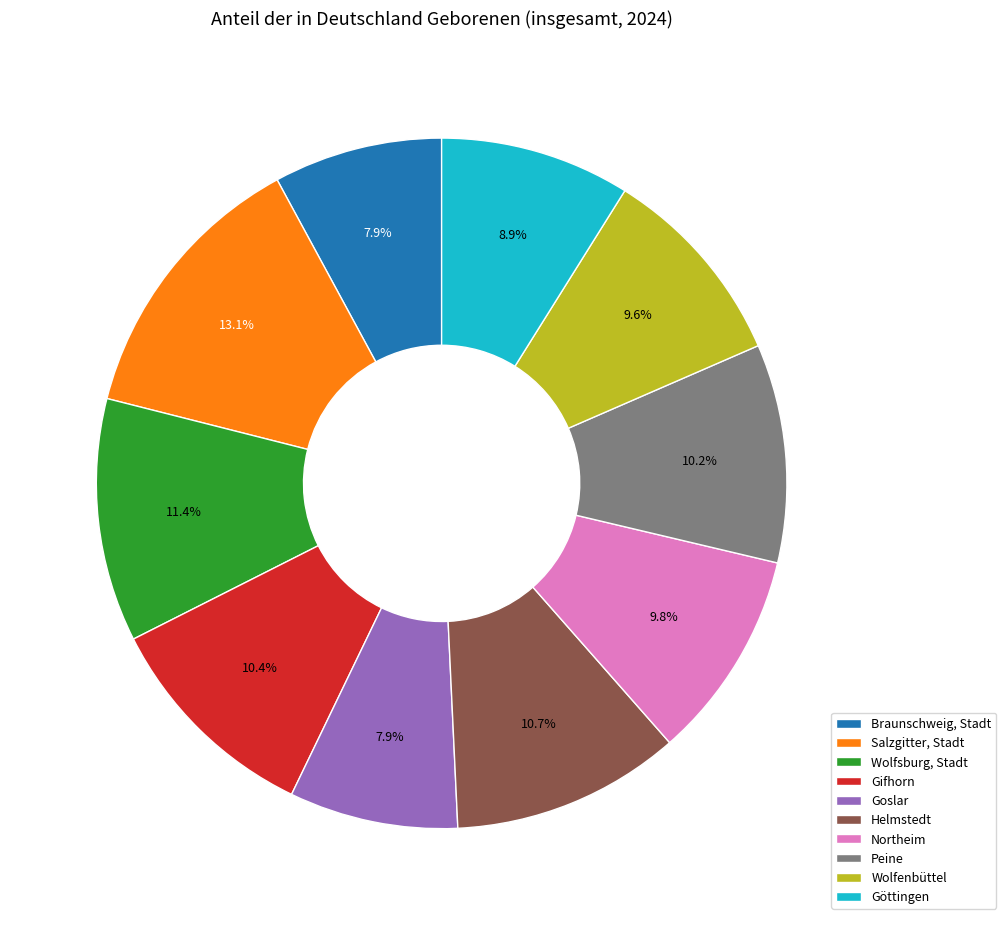

To the nearest percent, what is the difference between the Braunschweig, Stadt and Göttingen slice percentages?

1%